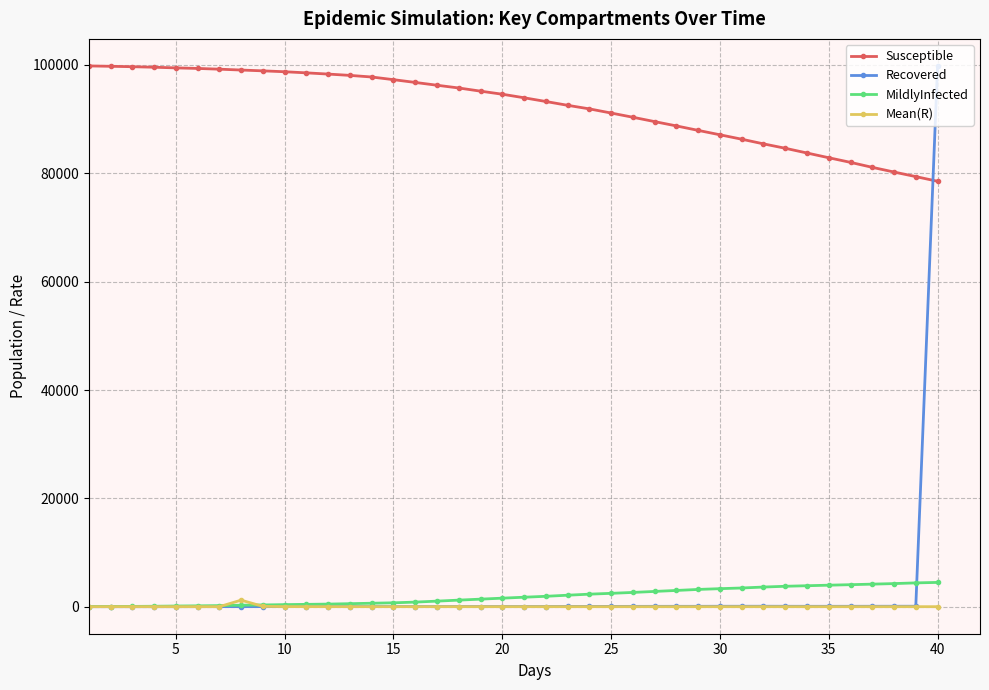

What is the value of the MildlyInfected point at the 34th from the left?

3868.0